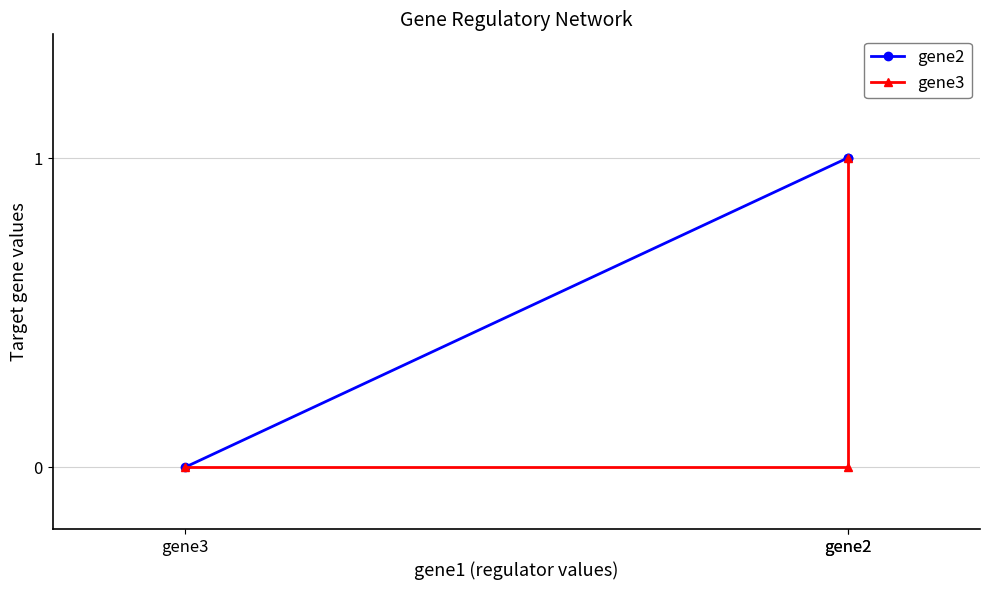

What is the difference between the gene2 values at gene2 and gene3?

1